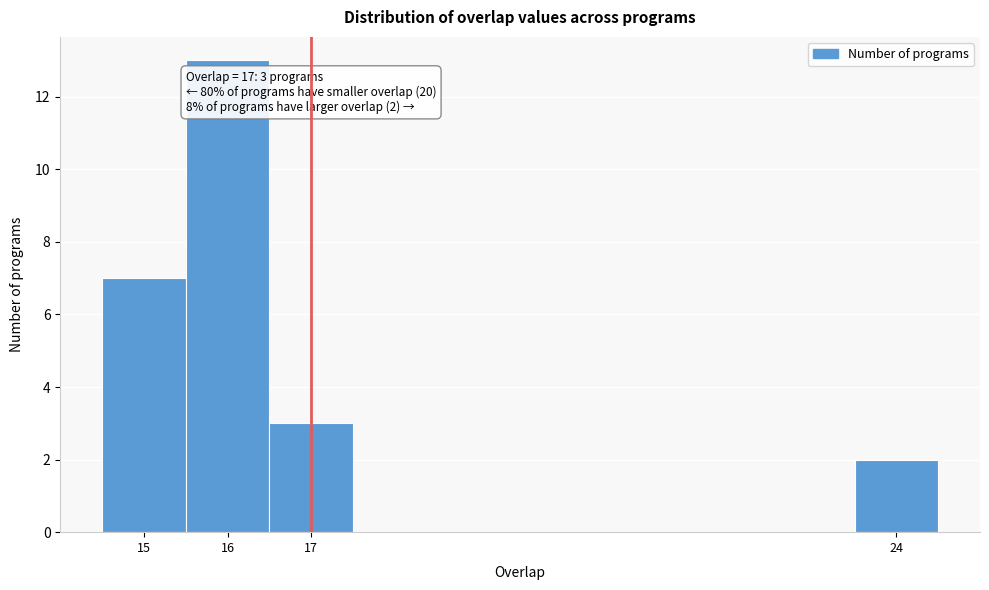

Which range on the x-axis has the tallest bar?

15.5 to 16.5